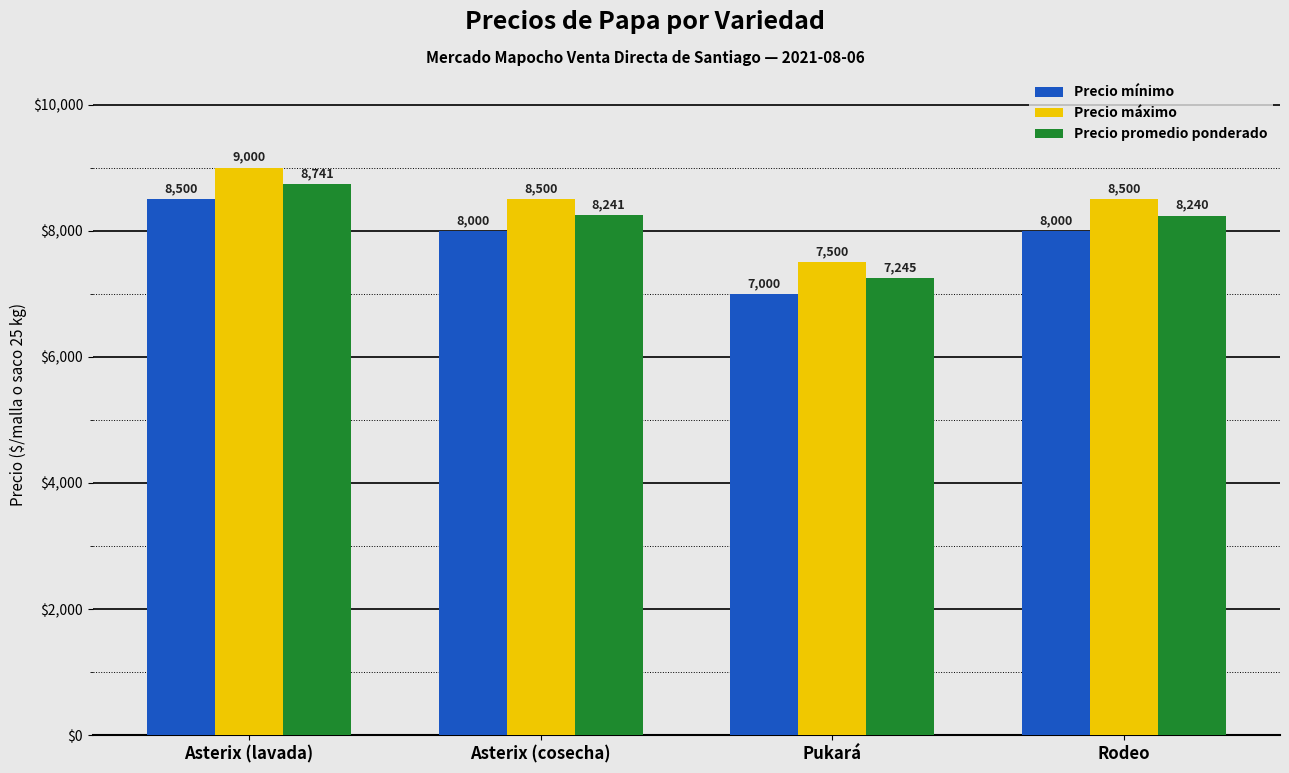

Are the bars grouped side by side (vs. stacked)?

Yes